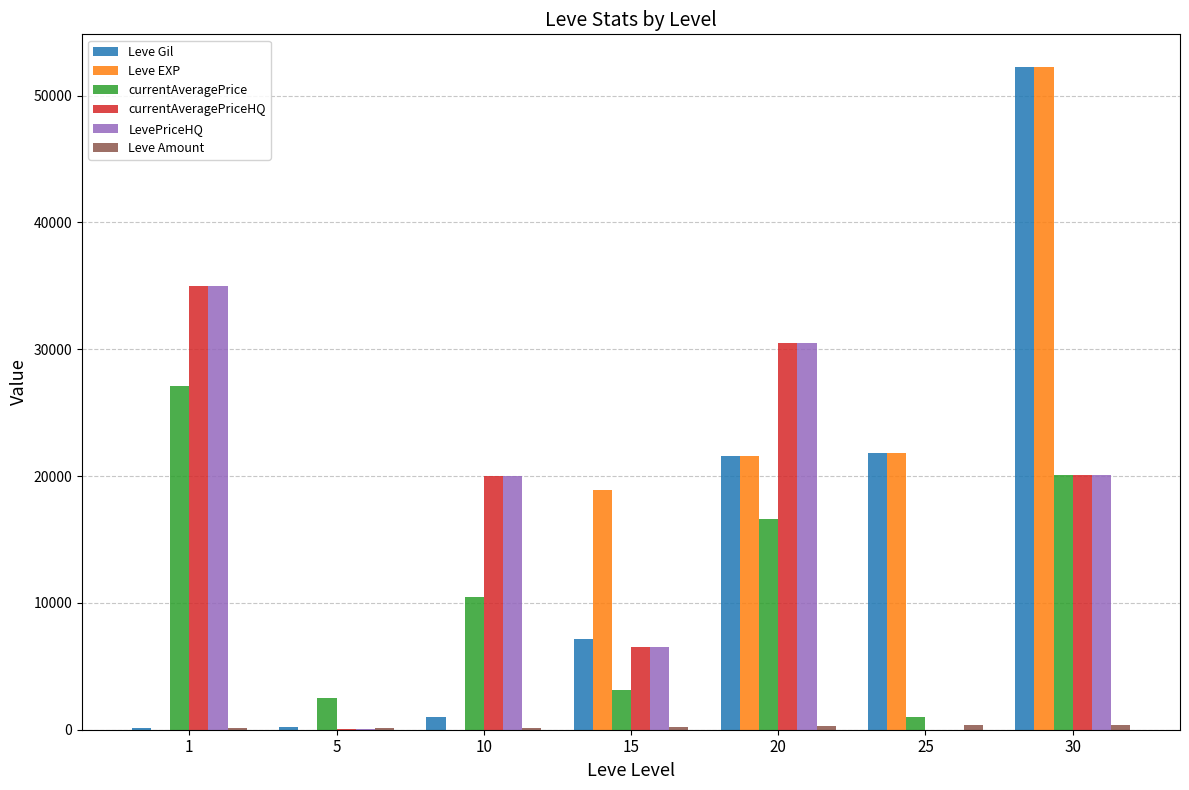

What is the total value across all series at 25?

45072